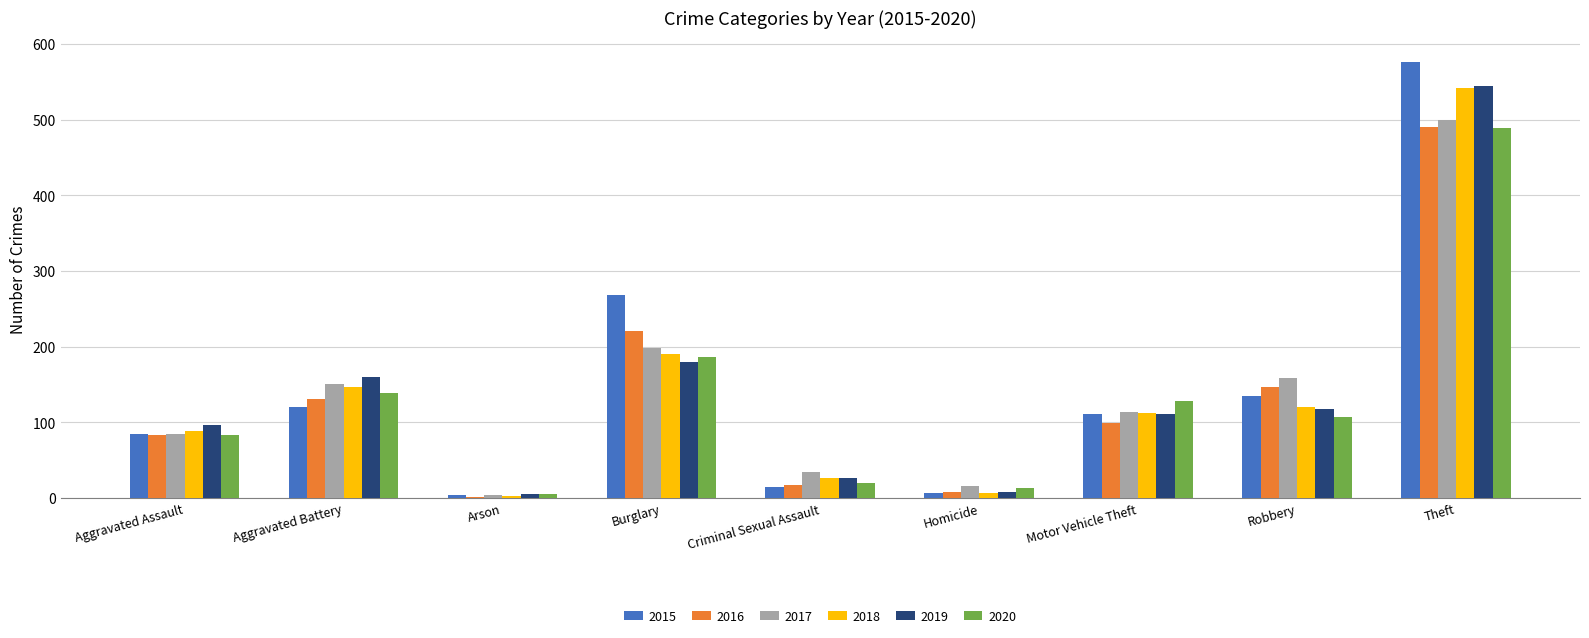

At which category does the chart reach its minimum across all series?

Arson